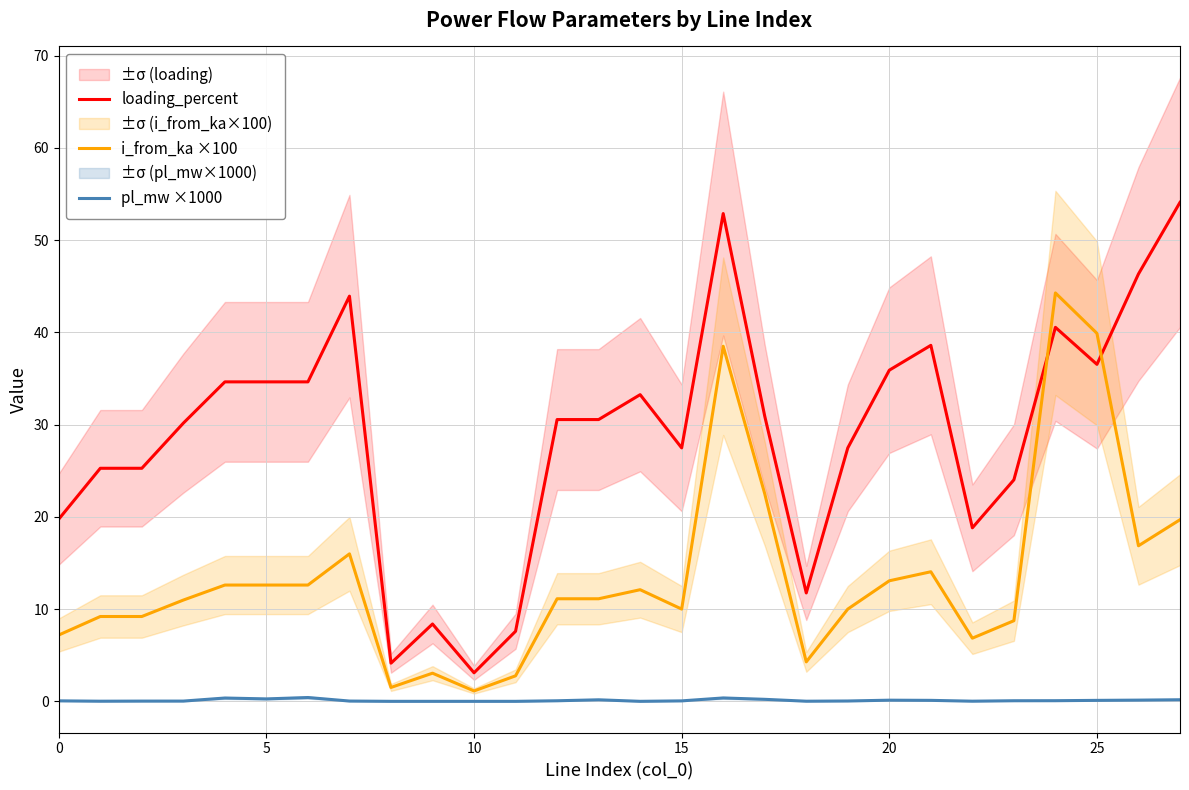

What is the highest value of the loading_percent series?

54.1